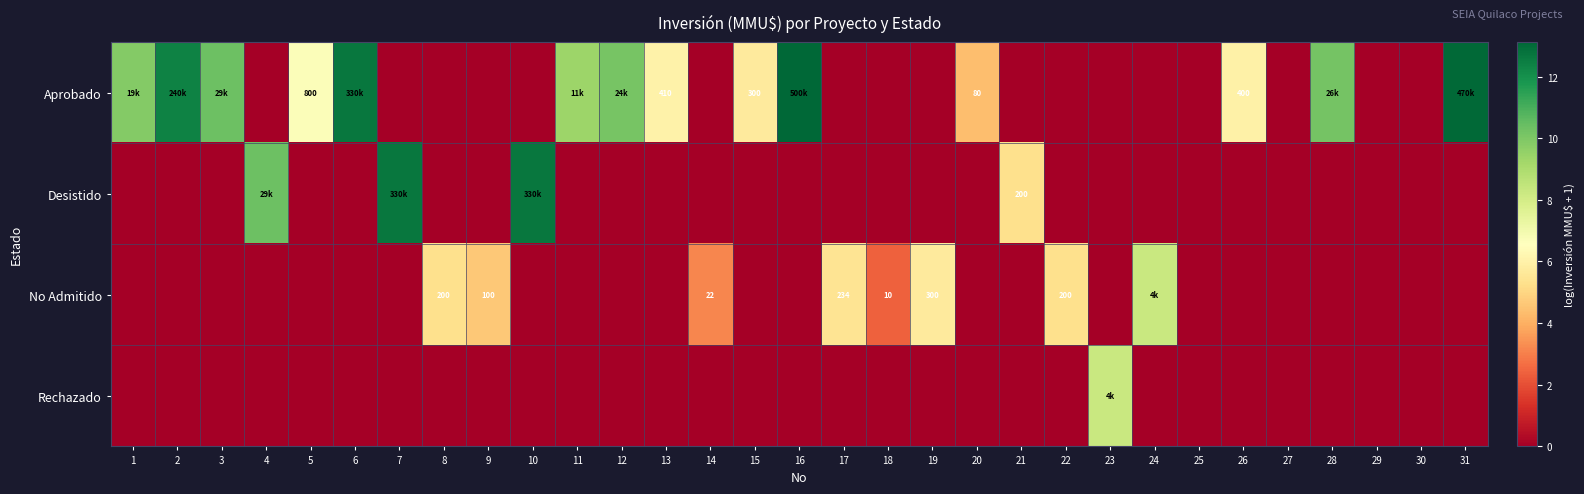

Between 9 and 31, which is larger?

31